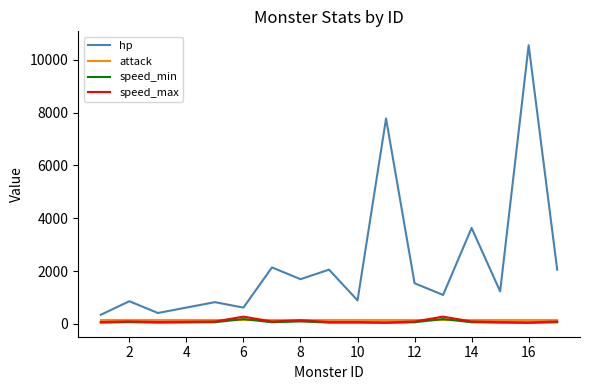

Does the chart display data point markers on the line(s)?

No